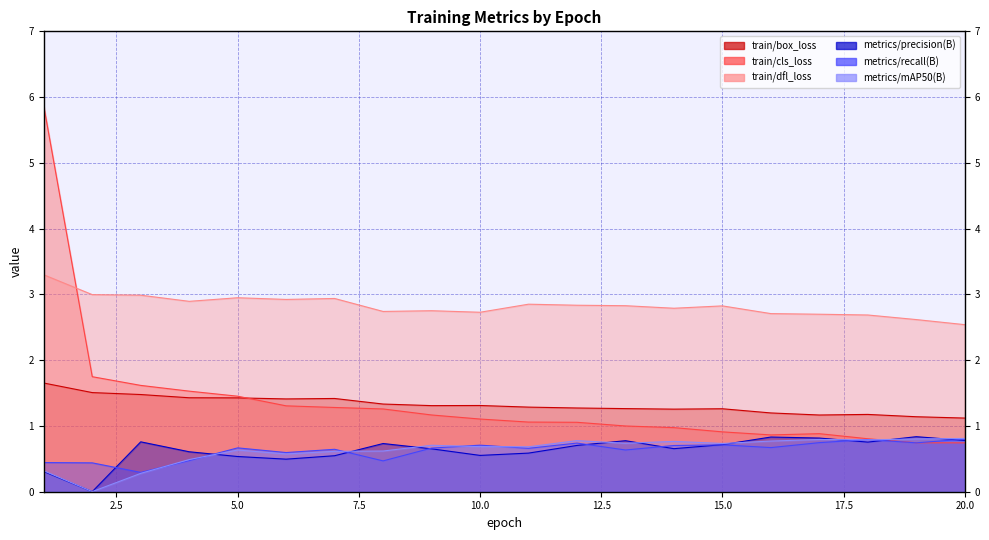

Which series has the largest total across all categories?

train/dfl_loss